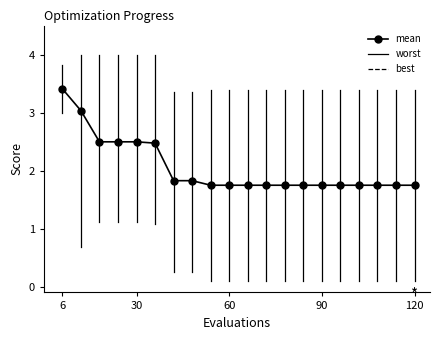

Count the values in the range 1 to 2.

14